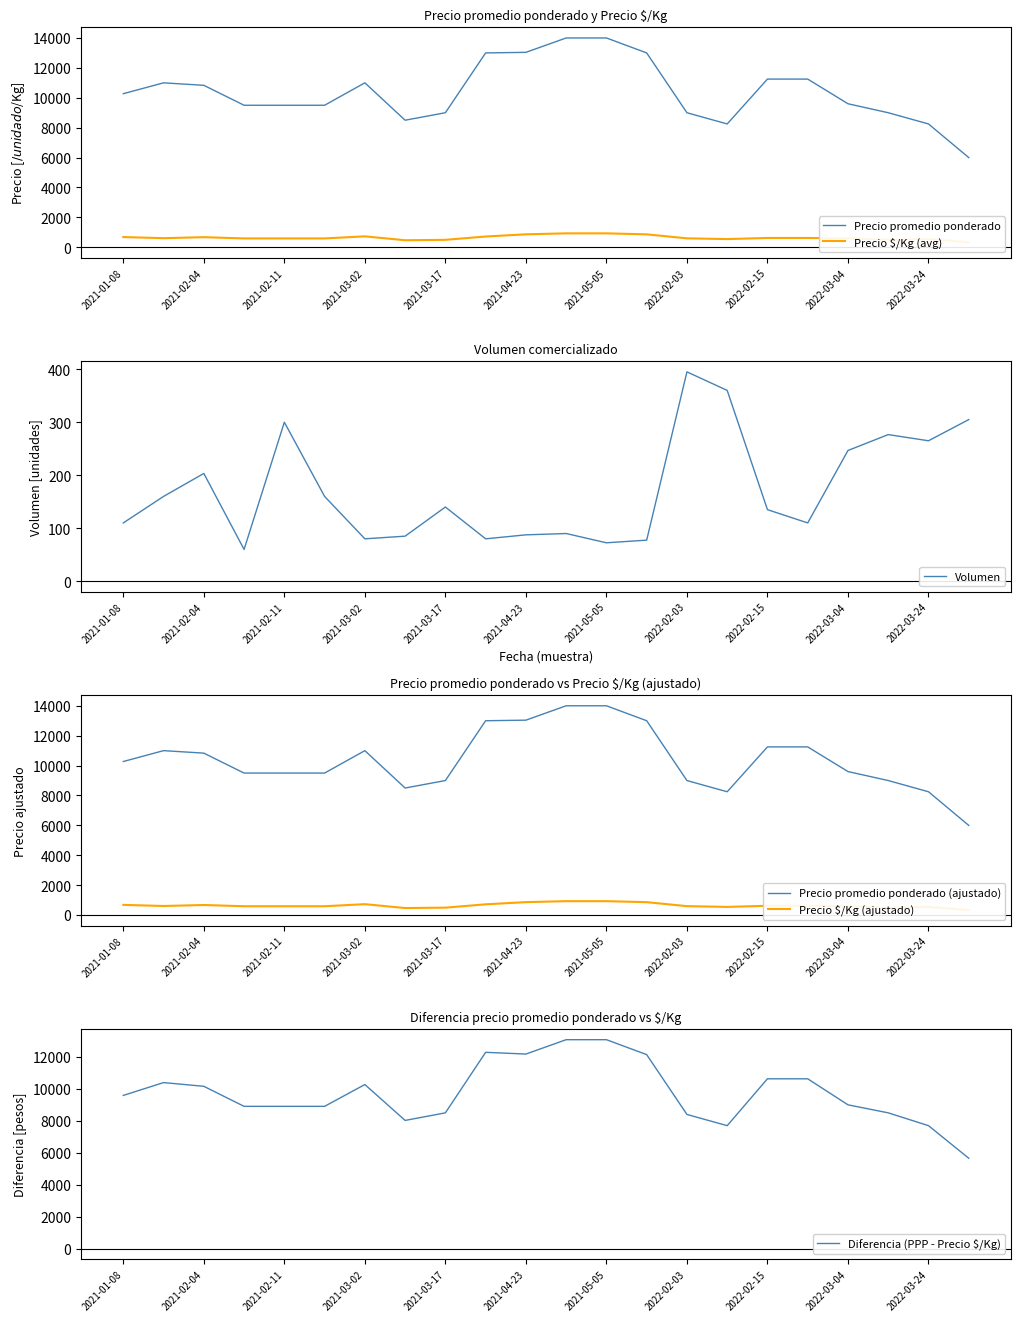

Reading right to left, extract all data points from this chart.

Precio promedio ponderado: 6000.0	8250.0	9000.0	9600.0	11250.0	11250.0	8250.0	9000.0	13000.0	14000.0	14000.0	13038.5	13000.0	9000.0	8500.0	11000.0	9500.0	9500.0	9500.0	10833.3	11000.0	10273.0
Precio $/Kg (avg): 333.5	550.0	500.0	600.0	625.0	625.0	550.0	600.0	866.5	933.5	933.5	869.0	722.5	500.0	472.5	733.0	594.0	594.0	594.0	677.3	611.0	685.0
Volumen: 305.0	265.0	276.7	246.7	110.0	135.0	360.0	395.0	77.5	72.5	90.0	87.5	80.0	140.0	85.0	80.0	160.0	300.0	60.0	203.3	160.0	110.0
Precio promedio ponderado (ajustado): 6000.0	8250.0	9000.0	9600.0	11250.0	11250.0	8250.0	9000.0	13000.0	14000.0	14000.0	13038.5	13000.0	9000.0	8500.0	11000.0	9500.0	9500.0	9500.0	10833.3	11000.0	10273.0
Precio $/Kg (ajustado): 333.5	550.0	500.0	600.0	625.0	625.0	550.0	600.0	866.5	933.5	933.5	869.0	722.5	500.0	472.5	733.0	594.0	594.0	594.0	677.3	611.0	685.0
Diferencia (PPP - Precio $/Kg): 5666.5	7700.0	8500.0	9000.0	10625.0	10625.0	7700.0	8400.0	12133.5	13066.5	13066.5	12169.5	12277.5	8500.0	8027.5	10267.0	8906.0	8906.0	8906.0	10156.0	10389.0	9588.0